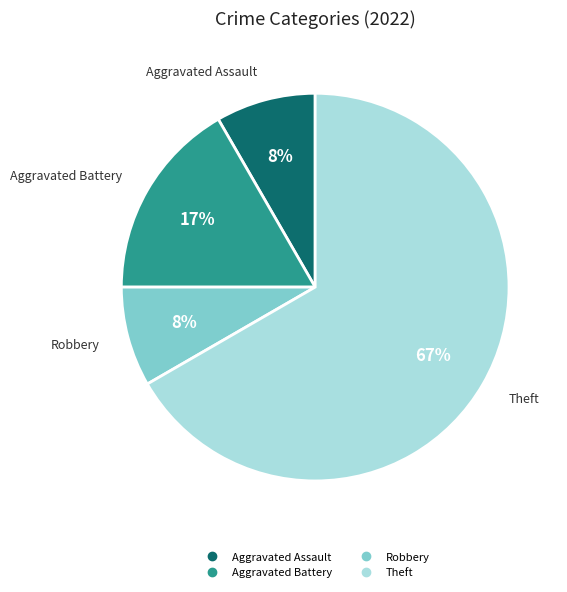

To the nearest percent, what is the average slice percentage?

25%